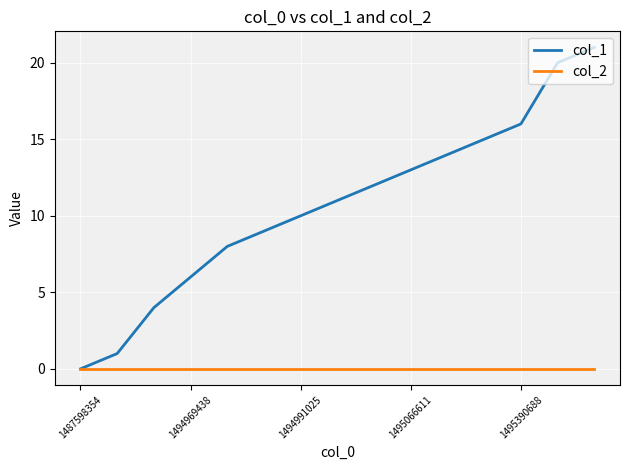

Which series has the largest range (max minus min)?

col_1